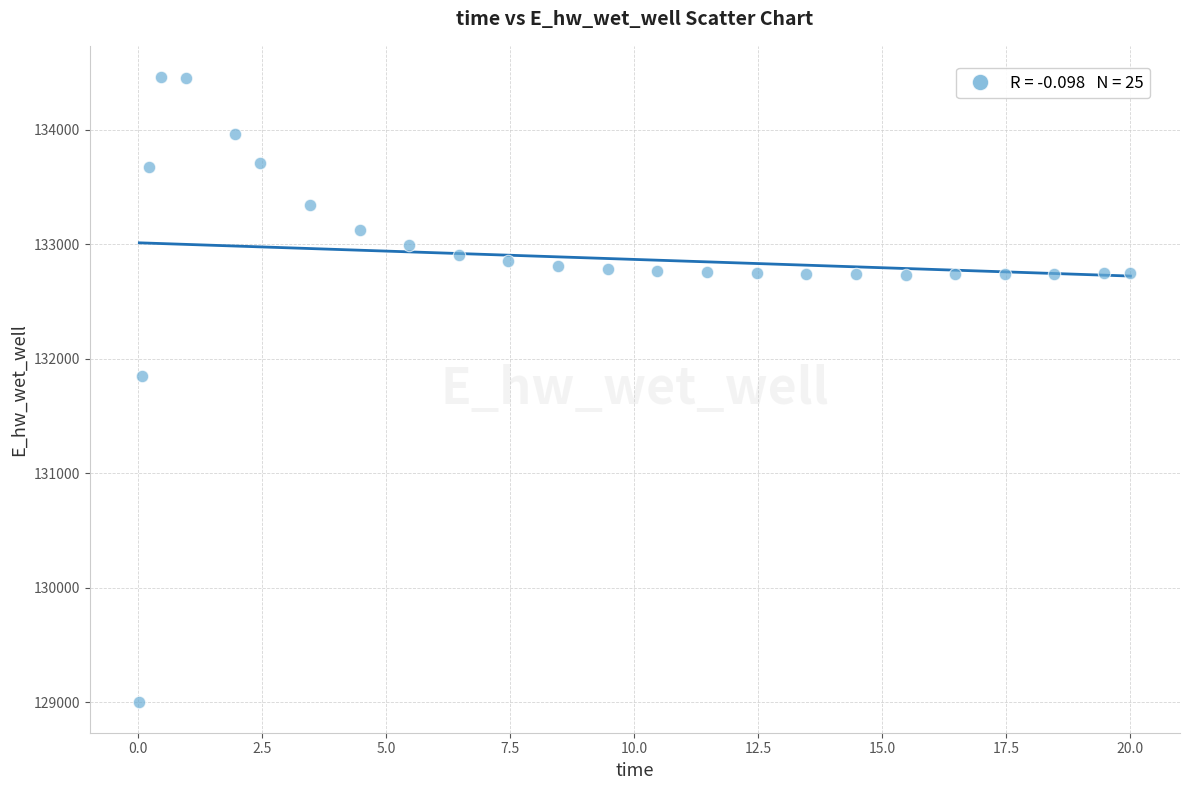

What Y value in the scatter plot is closest to 131732?

131851.0